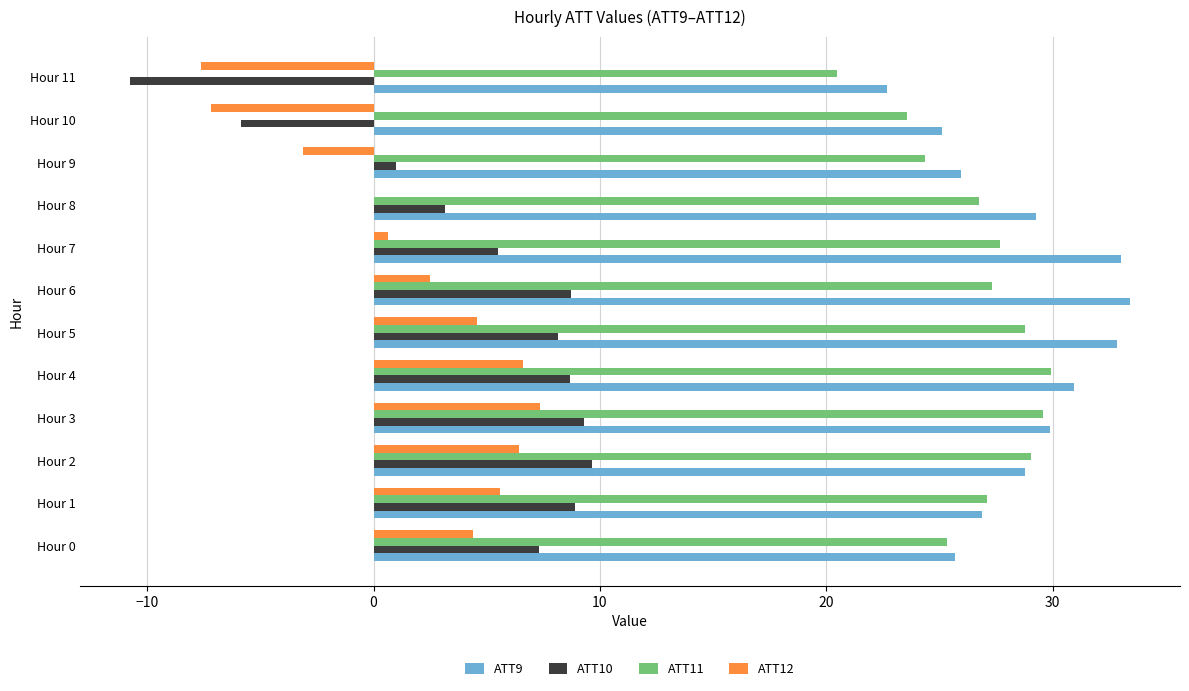

At which label is ATT10 closest to 0?

Hour 9